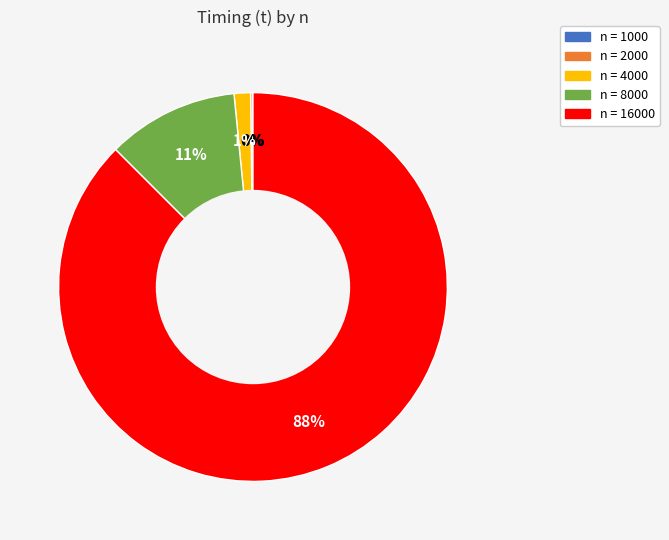

Is there any slice that represents more than half of the pie?

Yes